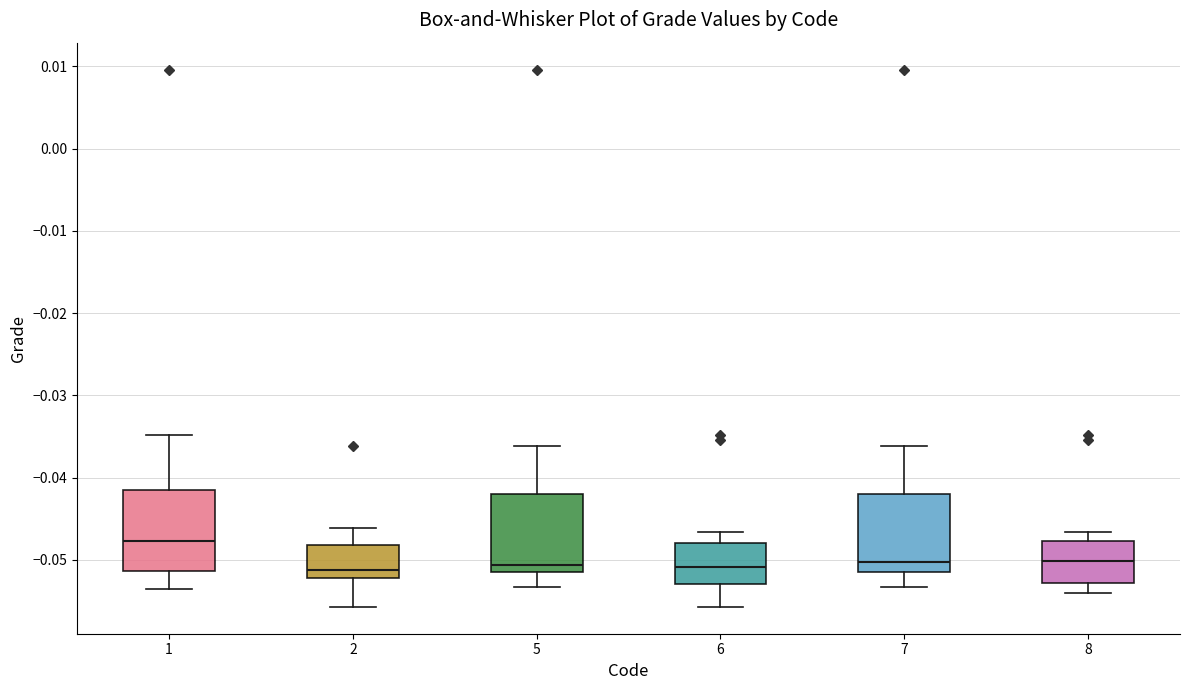

Which box has the highest median line?

1